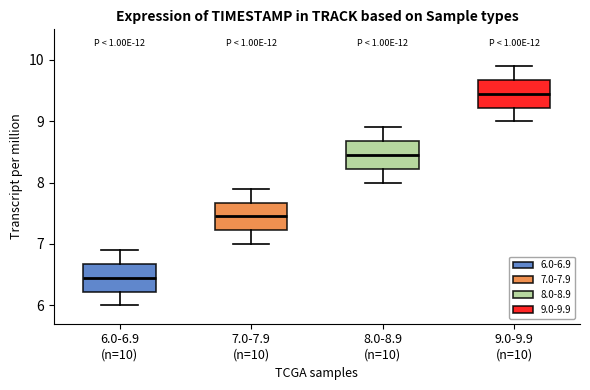

Reading left to right, read every box against the y-axis: the position of its median line, the range the box covers, and the ends of its whiskers. The values are not printed on the chart, so give them approximately, as read against the axis.

6.0-6.9 (n=10): median 6.5, box 6.2 to 6.7, whiskers 6.0 to 6.9
7.0-7.9 (n=10): median 7.5, box 7.2 to 7.7, whiskers 7.0 to 7.9
8.0-8.9 (n=10): median 8.5, box 8.2 to 8.7, whiskers 8.0 to 8.9
9.0-9.9 (n=10): median 9.5, box 9.2 to 9.7, whiskers 9.0 to 9.9